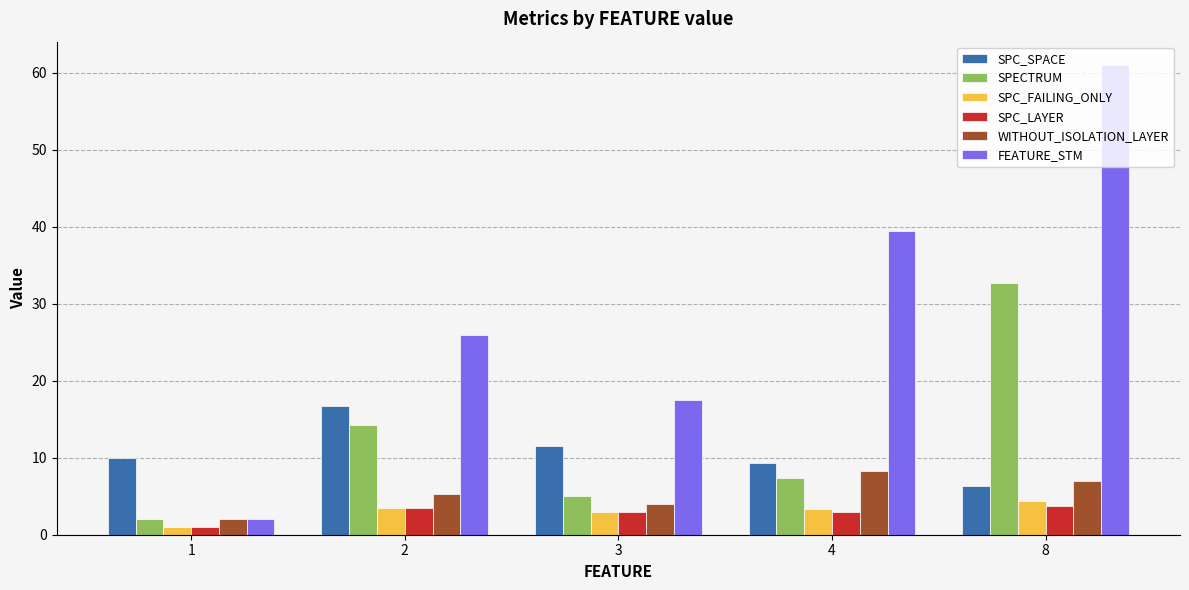

What is the difference between the maximum and second lowest values in the SPC_SPACE series?

7.4